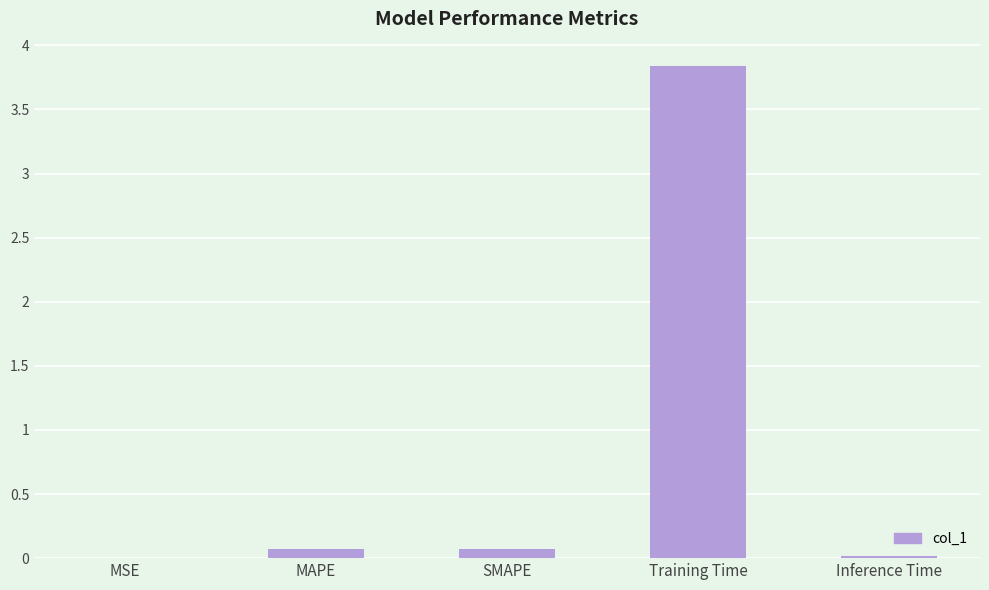

At which category does the chart reach its peak across all series?

Training Time